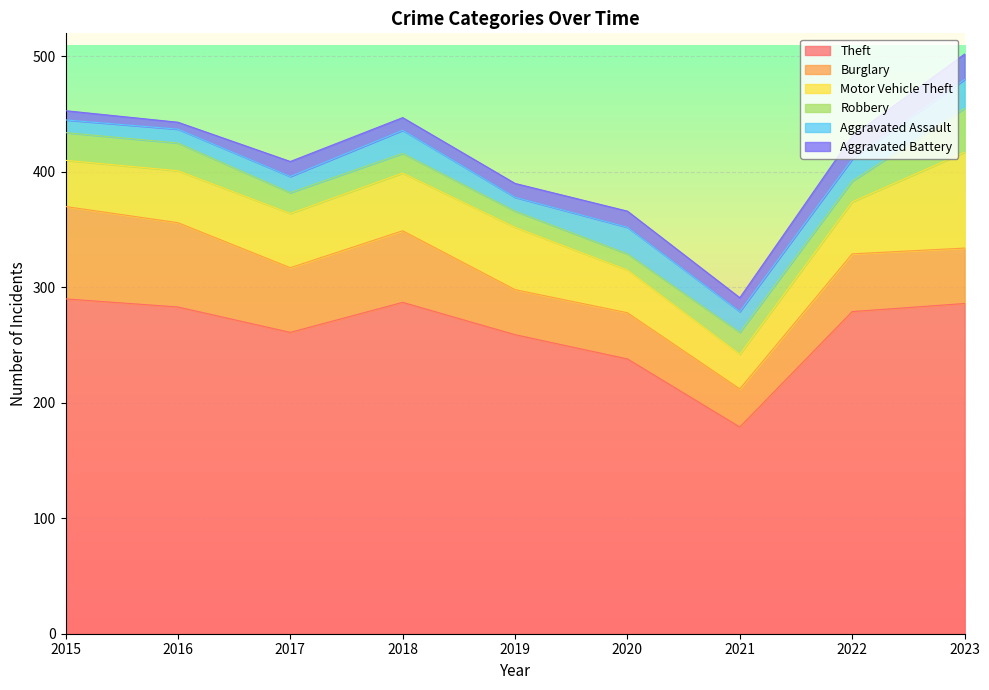

Which series has the largest range (max minus min)?

Theft